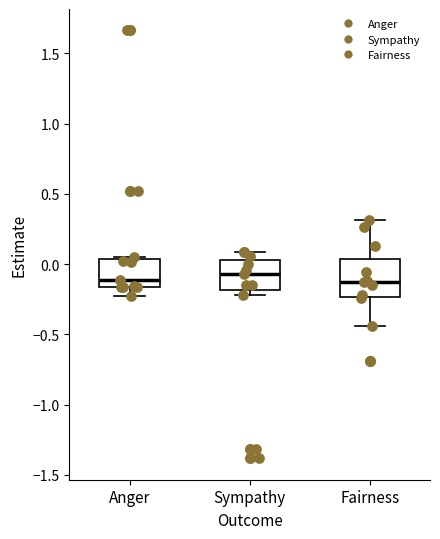

Reading left to right, transcribe this box plot: for each box, give where its median line is, the range the box spans, and where its two whiskers end, as read against the y-axis. The values are not printed on the chart, so give them approximately, as read against the axis.

Anger: median -0.10, box -0.15 to 0.05, whiskers -0.25 to 0.05
Sympathy: median -0.05, box -0.20 to 0.05, whiskers -0.20 (just below the box's lower edge) to 0.10
Fairness: median -0.15, box -0.25 to 0.05, whiskers -0.45 to 0.30